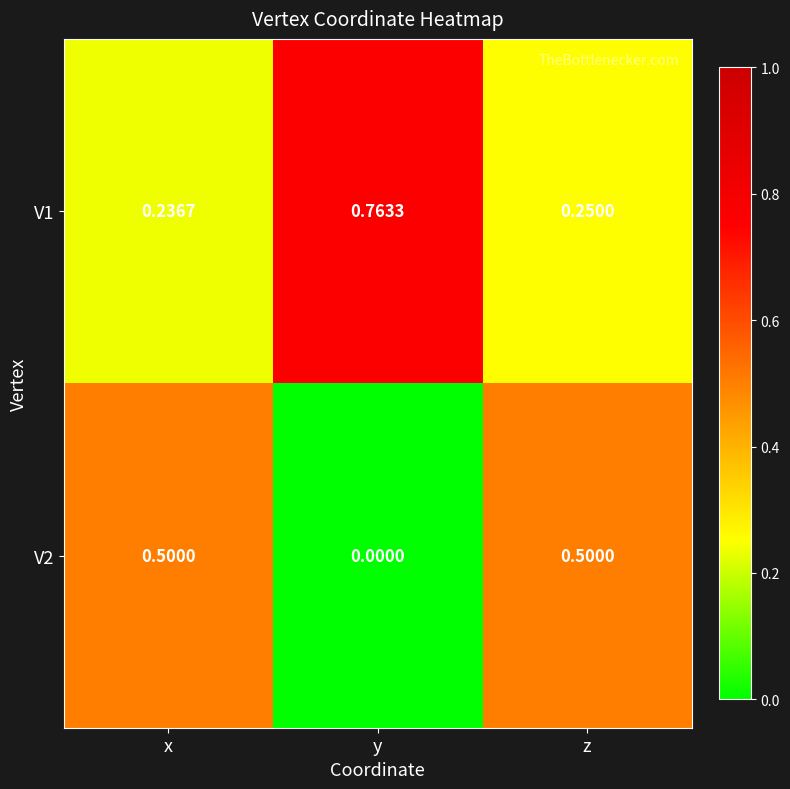

Which series has the largest range (max minus min)?

V1